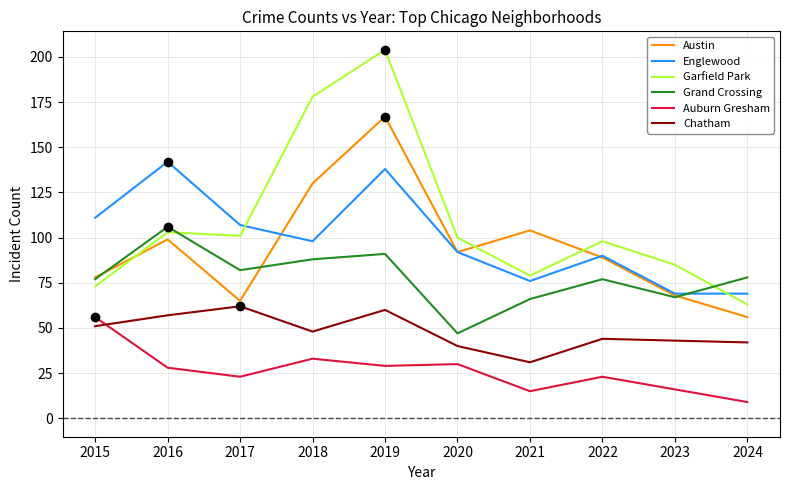

What are all the series names shown in the legend?

Austin, Englewood, Garfield Park, Grand Crossing, Auburn Gresham, Chatham